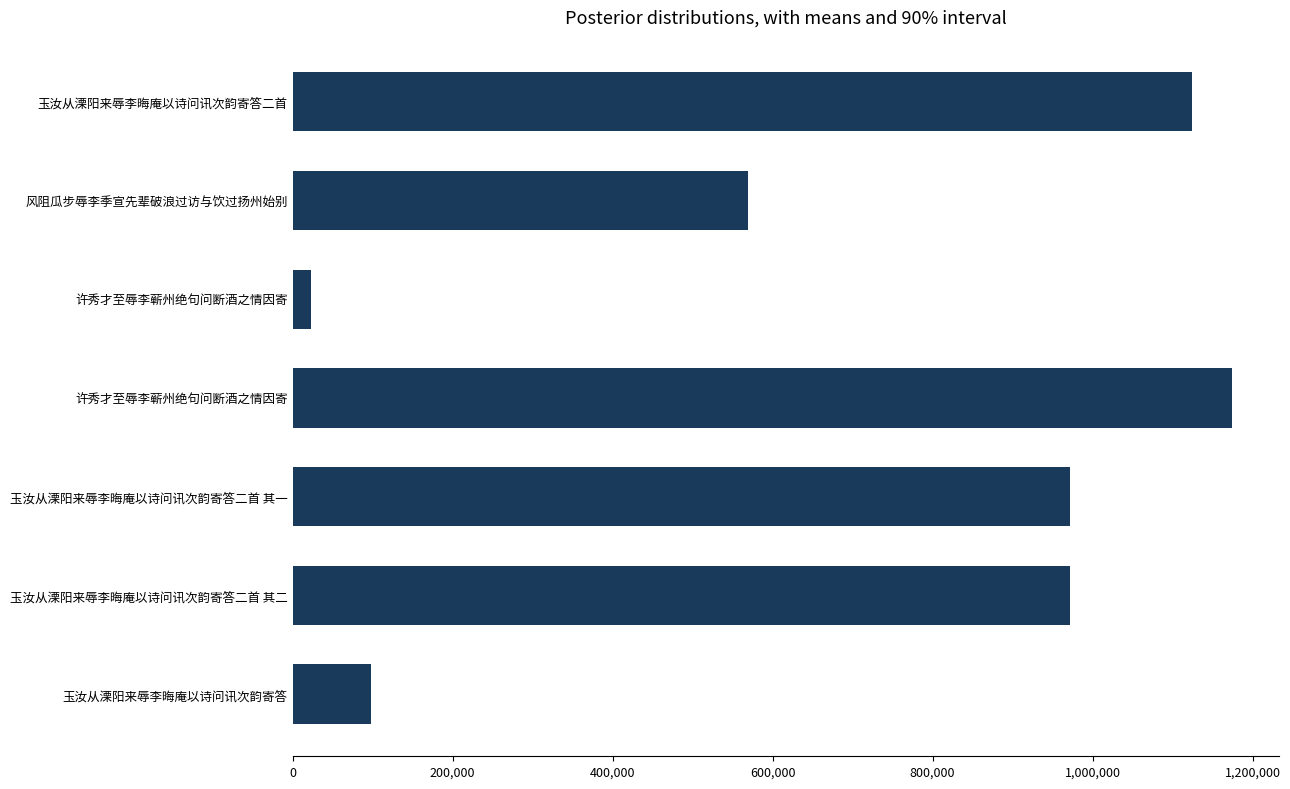

Count the number of categories in the chart.

7